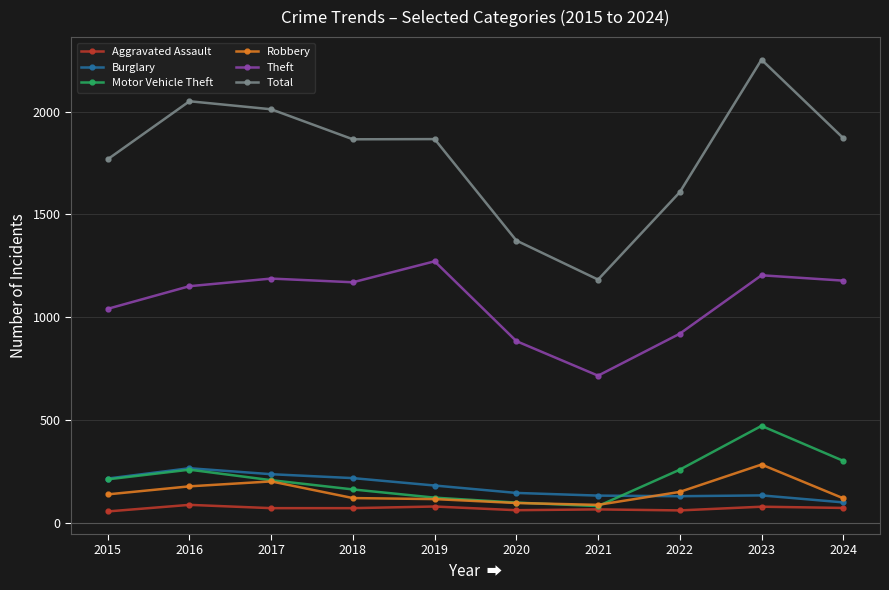

Read the Total value at 2015, to the nearest 50.

1750